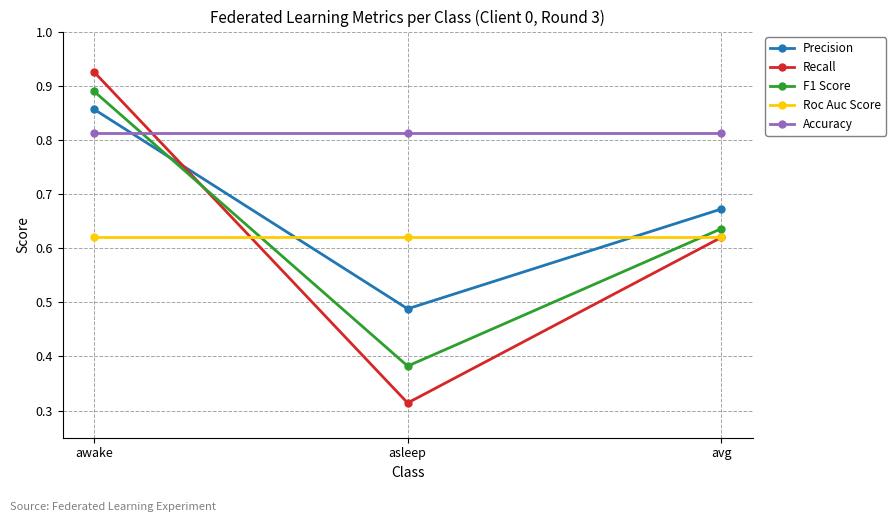

At which label does Precision reach its peak?

awake